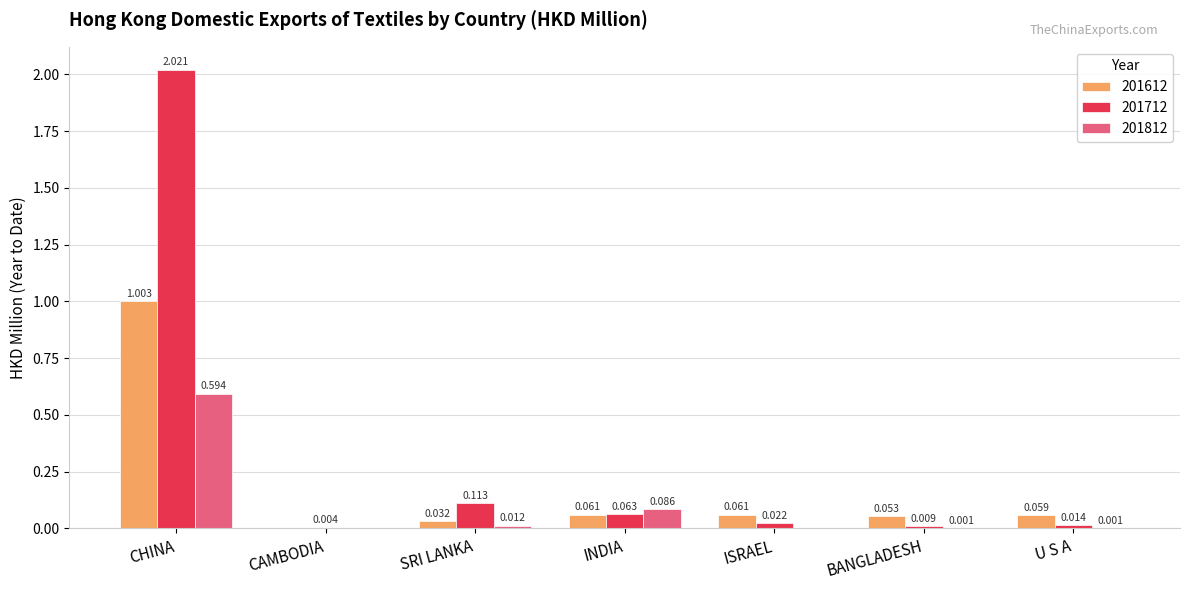

At which label does 201812 reach its peak?

CHINA